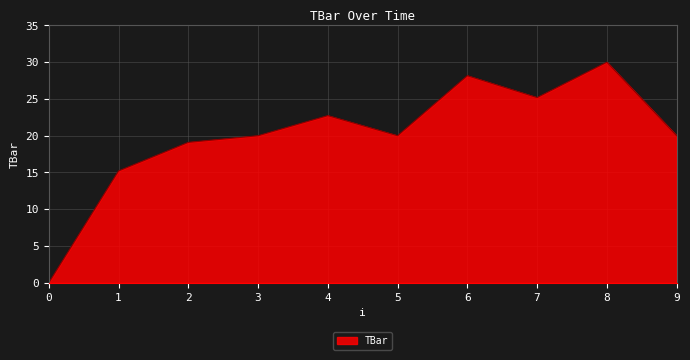

What is the difference between the values at 6 and 7?

3.0